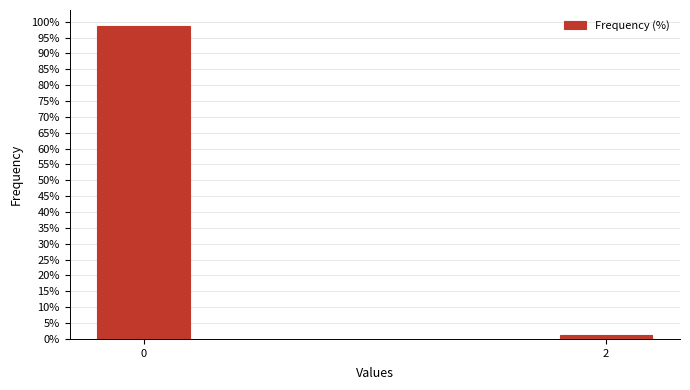

What is the approximate value at 0?

98.8